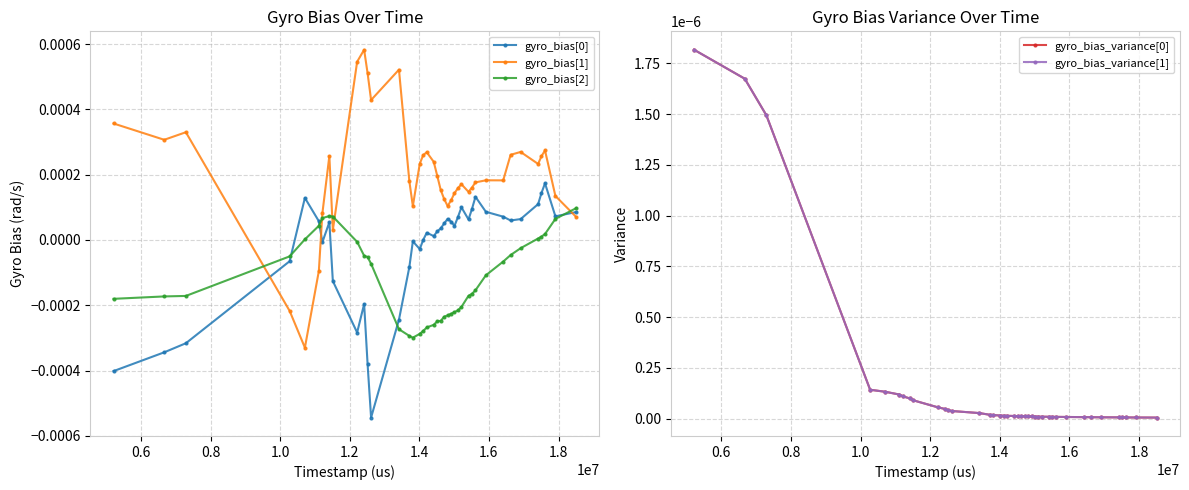

List the series in order of their peak value, lowest first.

gyro_bias_variance[0], gyro_bias_variance[1], gyro_bias[2], gyro_bias[0], gyro_bias[1]